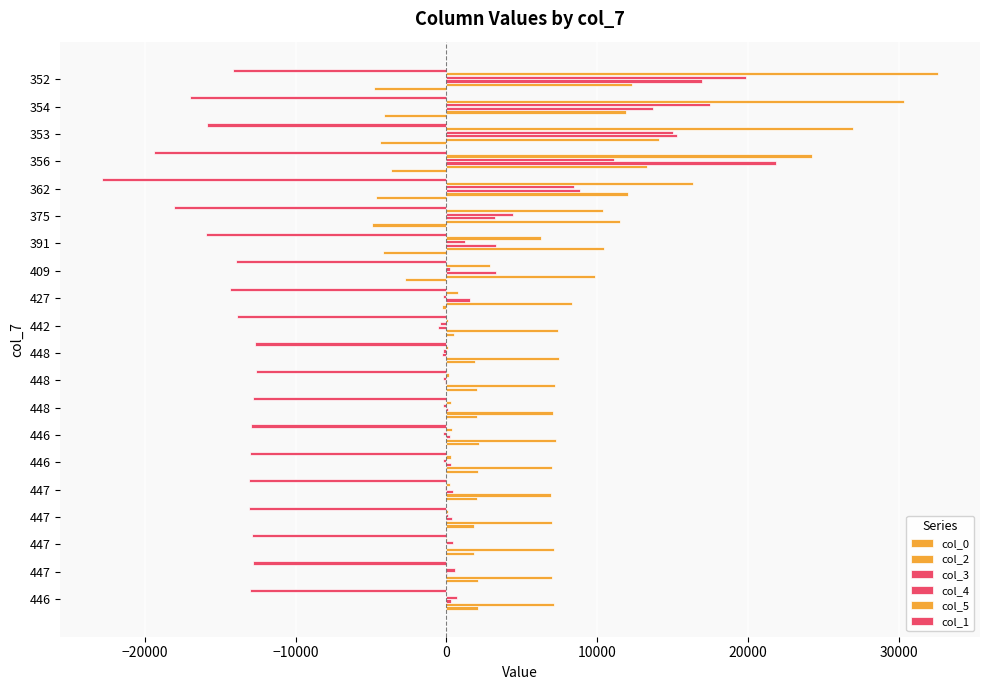

At how many categories does at least one series exceed 5760?

20